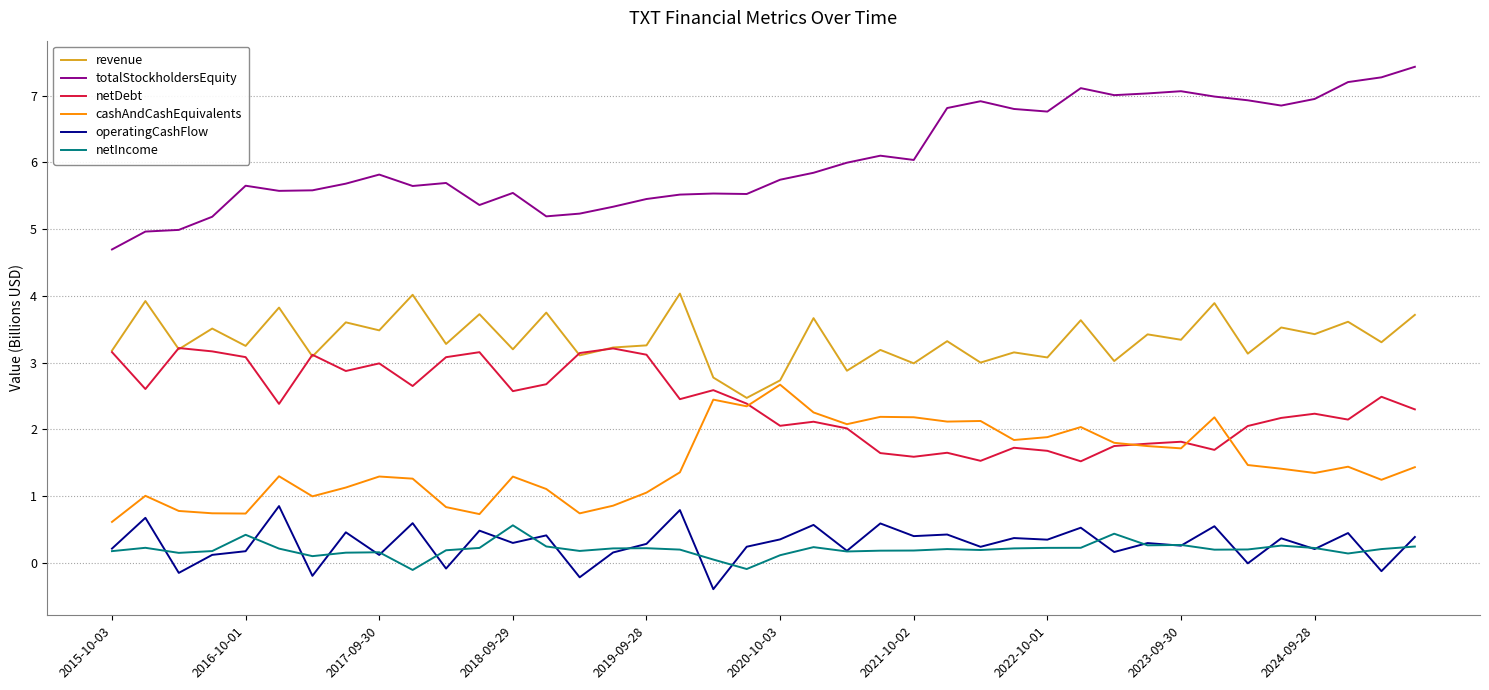

Which series has the widest spread of values?

totalStockholdersEquity